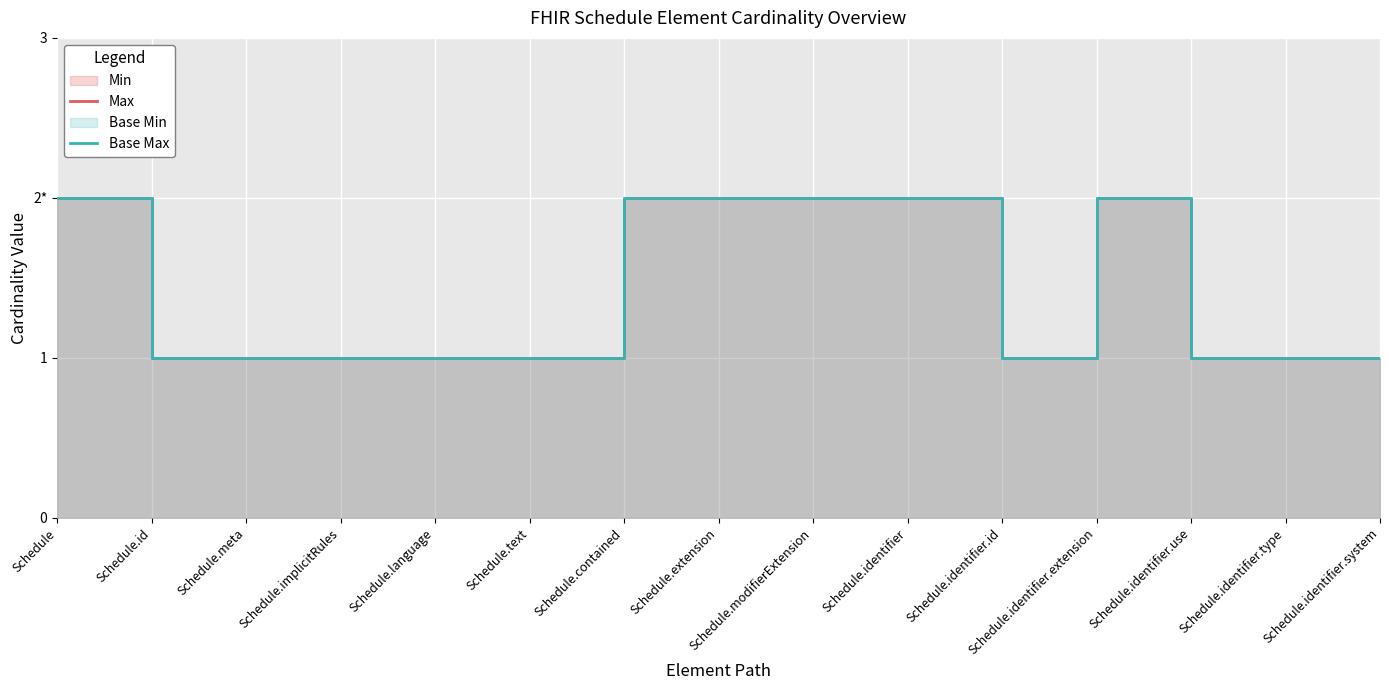

At Schedule.identifier.type, list the series in order from smallest to largest.

Max, Base Max